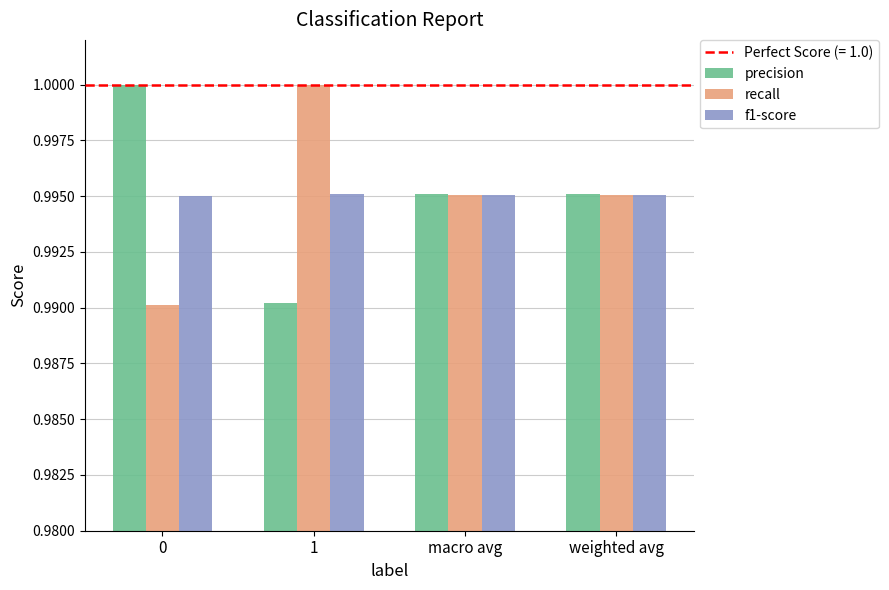

How many bars are there in each group?

3